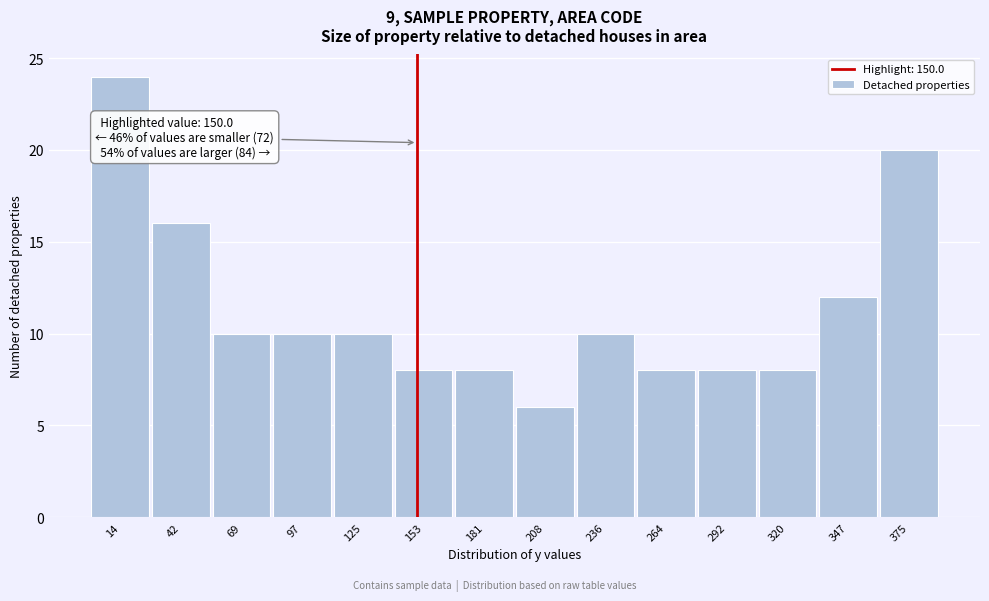

Which range on the x-axis has the tallest bar?

0 to 30